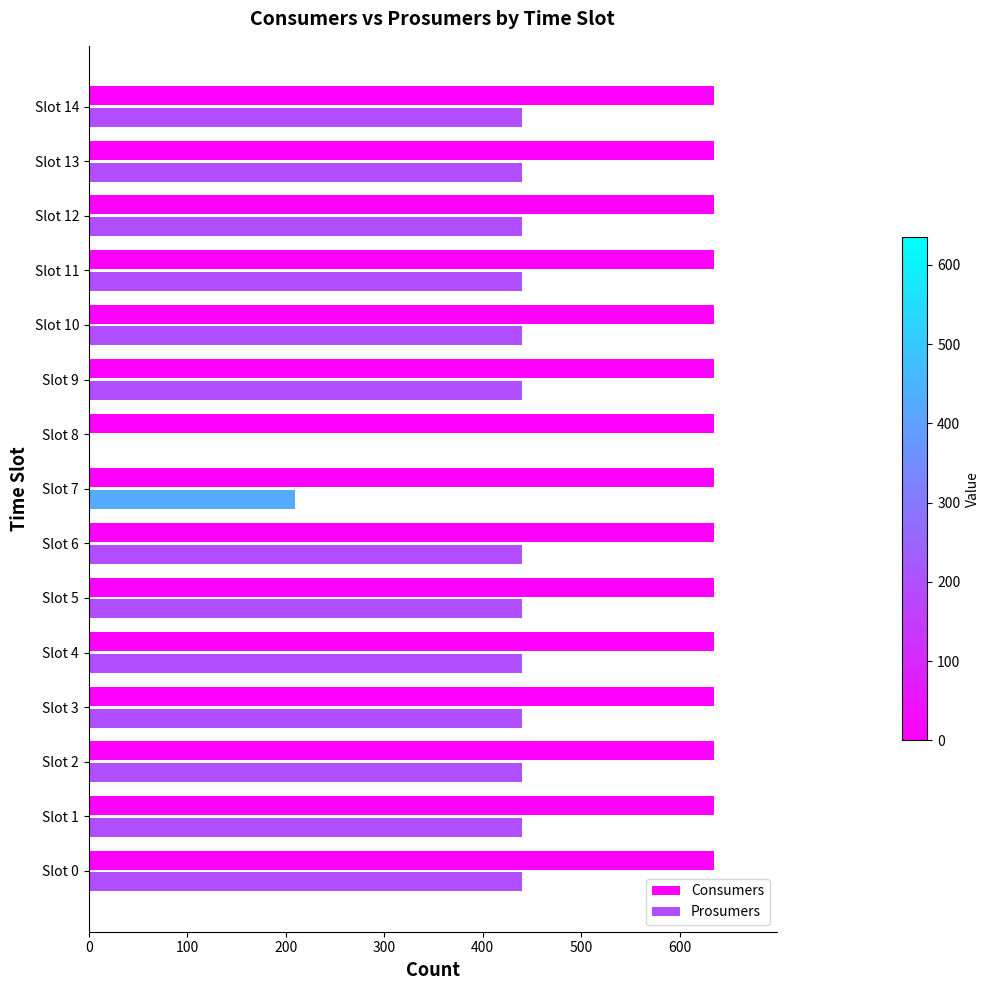

The Prosumers series shows 440 at Slot 14. True or false?

True